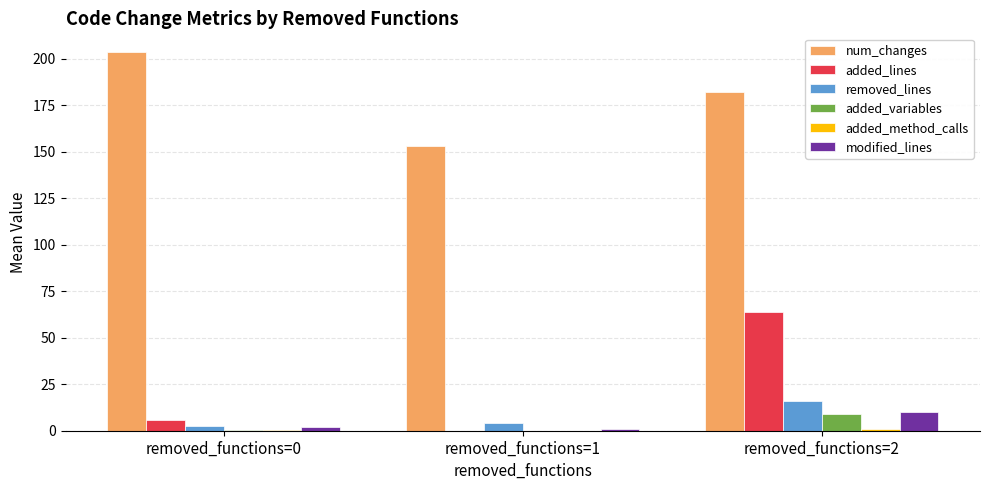

Where does the num_changes series first go above 182?

removed_functions=0